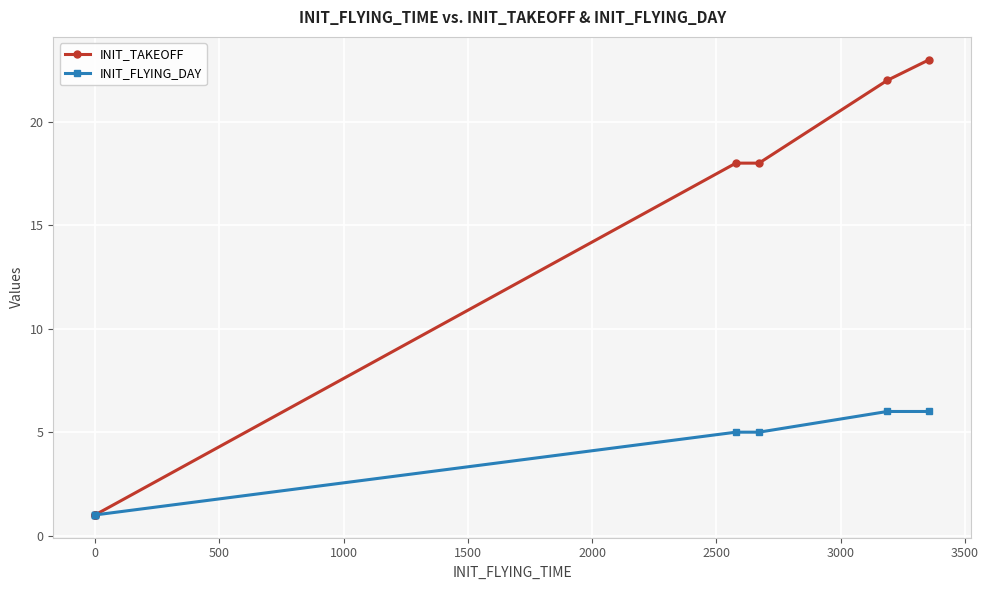

Reading left to right, extract all data points from this chart.

INIT_TAKEOFF: 1	1	1	1	18	18	22	23
INIT_FLYING_DAY: 1	1	1	1	5	5	6	6